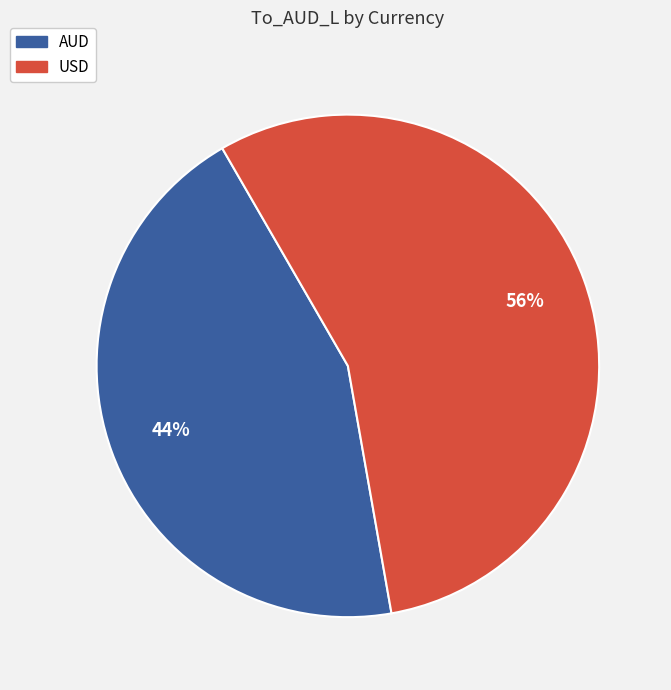

Which category has the biggest portion of the pie?

USD